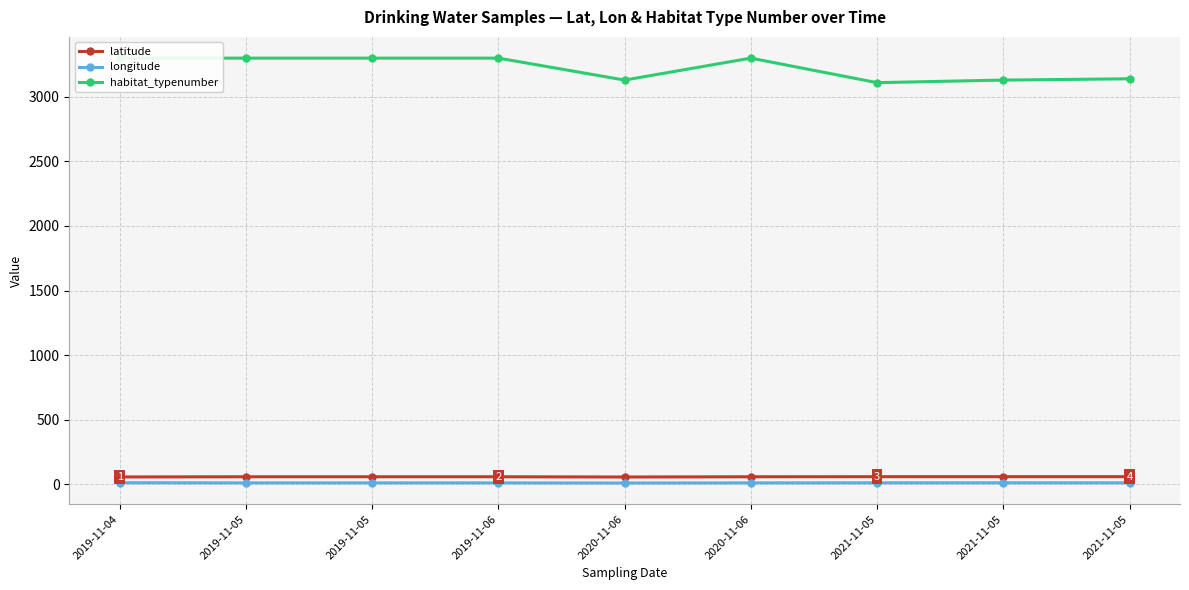

Reading left to right, extract all data points from this chart.

latitude: 2019-11-04=55.7	2019-11-05=57.0	2019-11-05=57.0	2019-11-06=57.0	2020-11-06=55.3	2020-11-06=57.0	2021-11-05=57.7	2021-11-05=57.7	2021-11-05=57.7
longitude: 2019-11-04=11.1	2019-11-05=9.9	2019-11-05=9.9	2019-11-06=10.0	2020-11-06=8.8	2020-11-06=10.0	2021-11-05=10.5	2021-11-05=10.5	2021-11-05=10.5
habitat_typenumber: 2019-11-04=3300.0	2019-11-05=3300.0	2019-11-05=3300.0	2019-11-06=3300.0	2020-11-06=3130.0	2020-11-06=3300.0	2021-11-05=3110.0	2021-11-05=3130.0	2021-11-05=3140.0